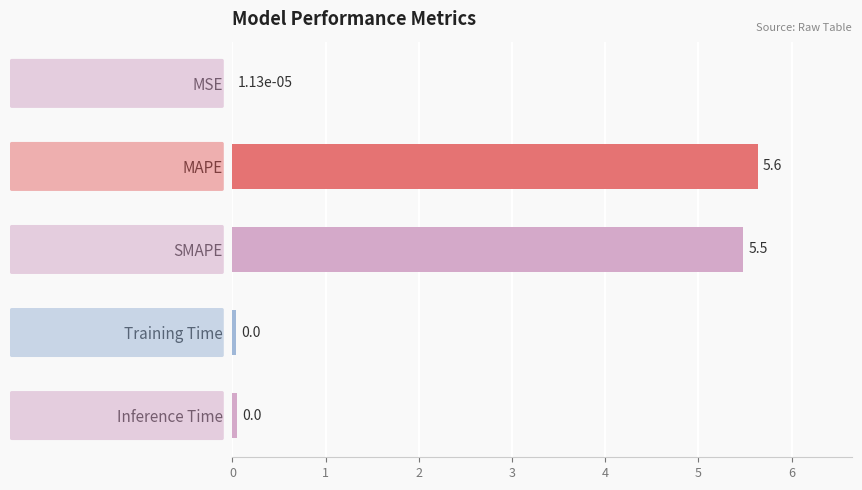

What is the sum of the values at MSE and SMAPE?

5.5